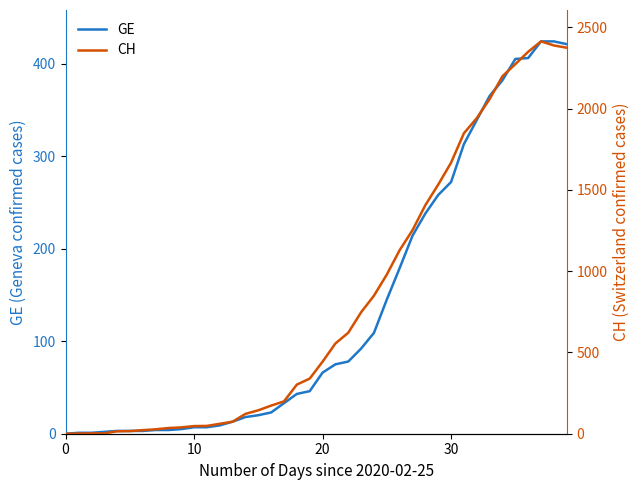

True or false: GE and CH intersect in this chart.

False